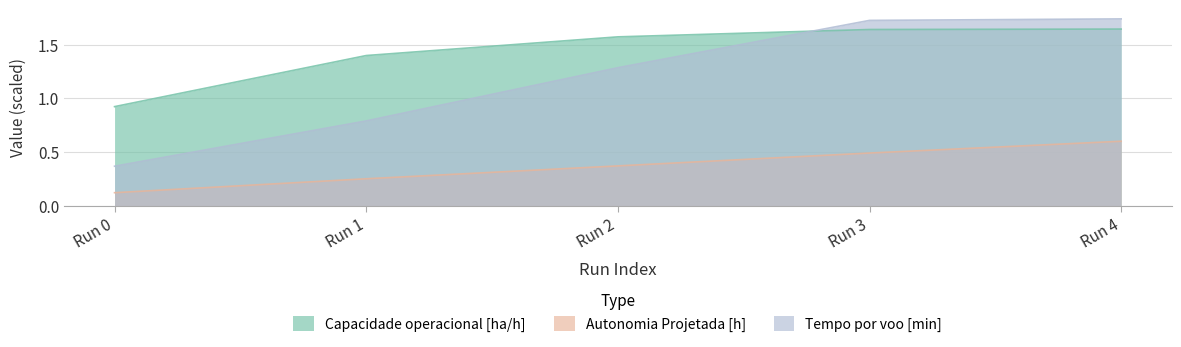

The Autonomia Projetada [h] series shows 0.1 at Run 1. True or false?

False